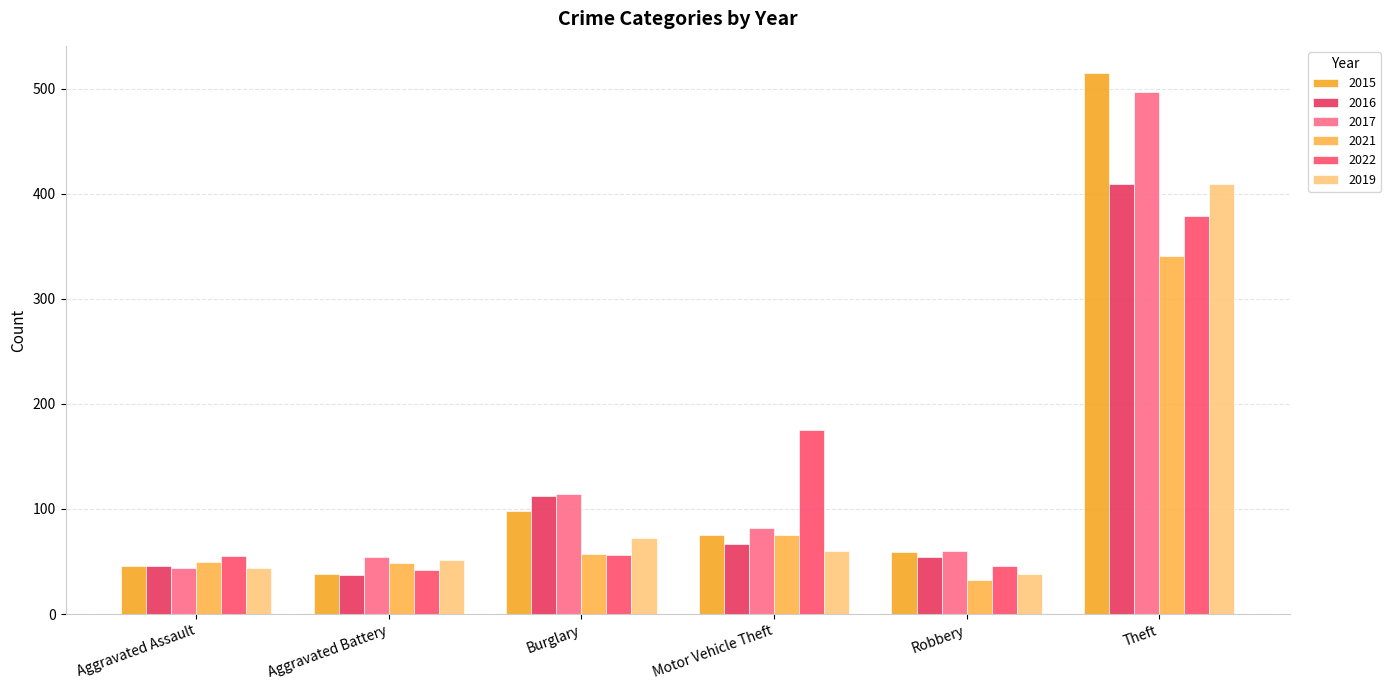

Reading left to right, transcribe all the data shown in this chart.

2015: 46	38	98	75	59	515
2016: 46	37	112	67	54	409
2017: 44	54	114	82	60	497
2021: 50	49	57	75	32	341
2022: 55	42	56	175	46	379
2019: 44	51	72	60	38	409